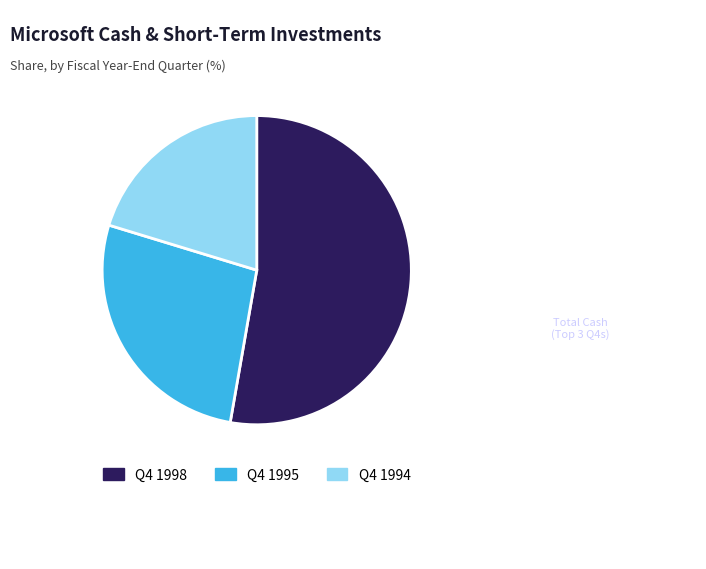

Count the number of slices in the pie.

3